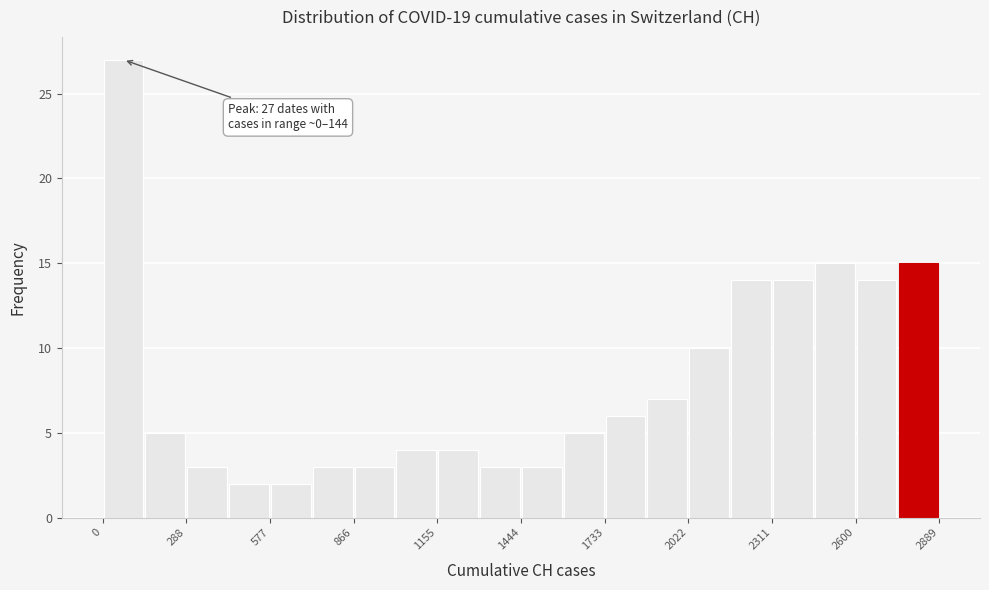

Read against the x-axis, roughly where is the centre of the tallest bar?

50